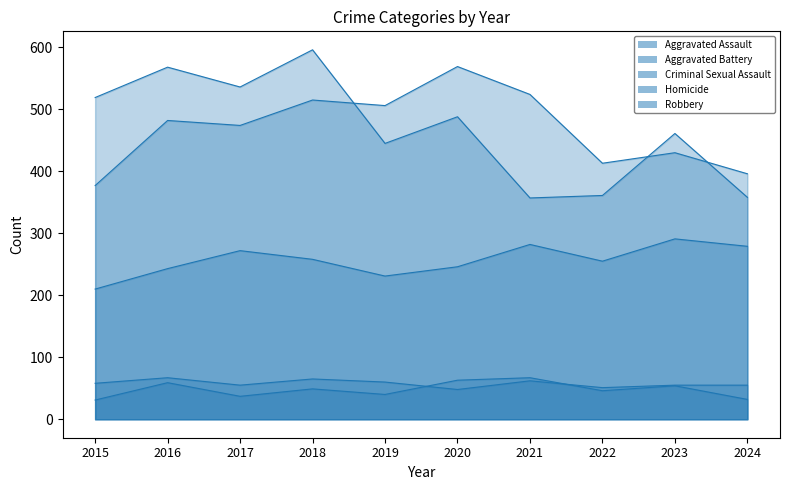

What is the sum of the Aggravated Battery values at 2017 and 2015?

851